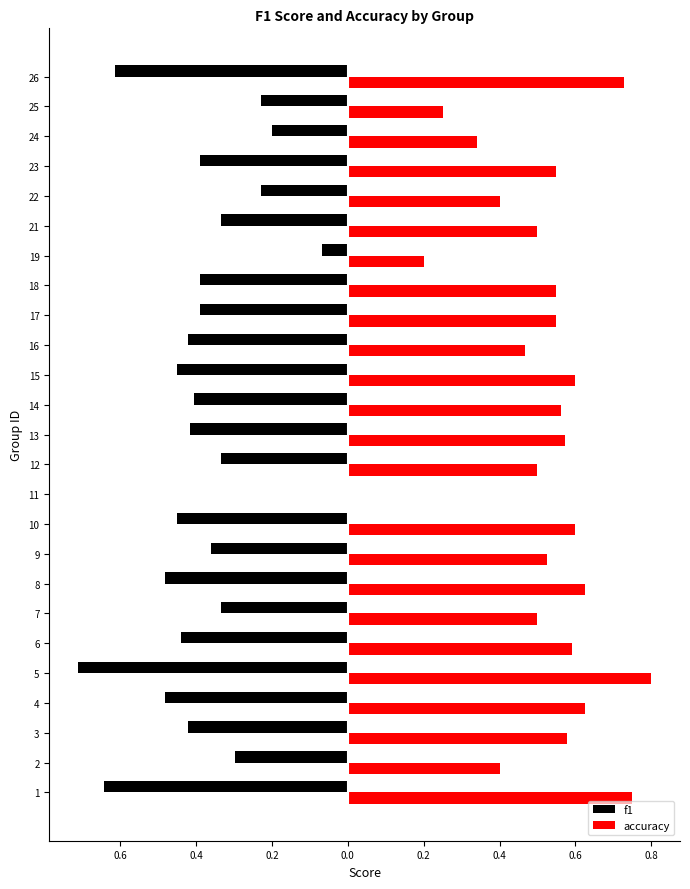

What are all the series names shown in the legend?

f1, accuracy